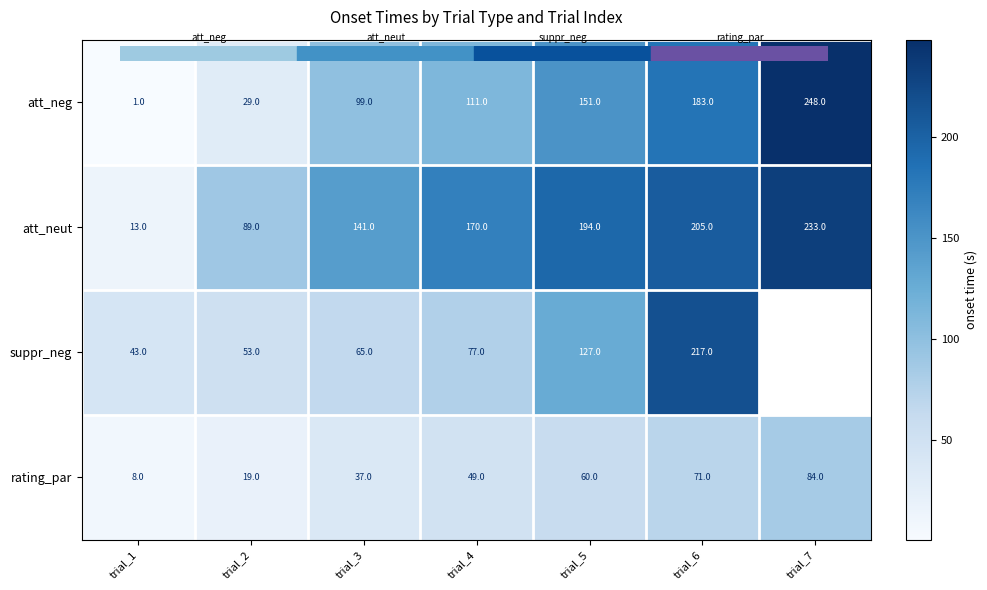

How many series are shown in this chart?

4